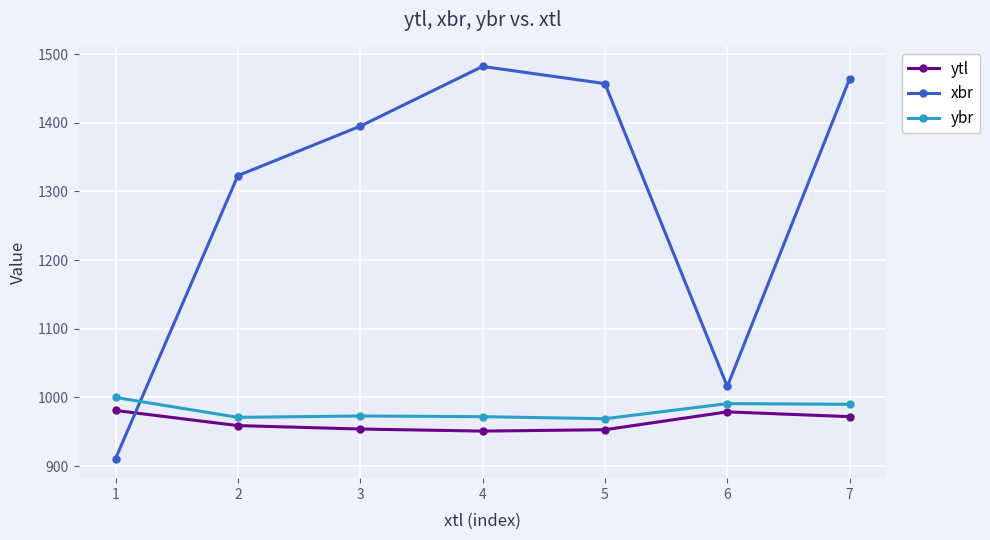

Which category has the lowest value across all series?

1